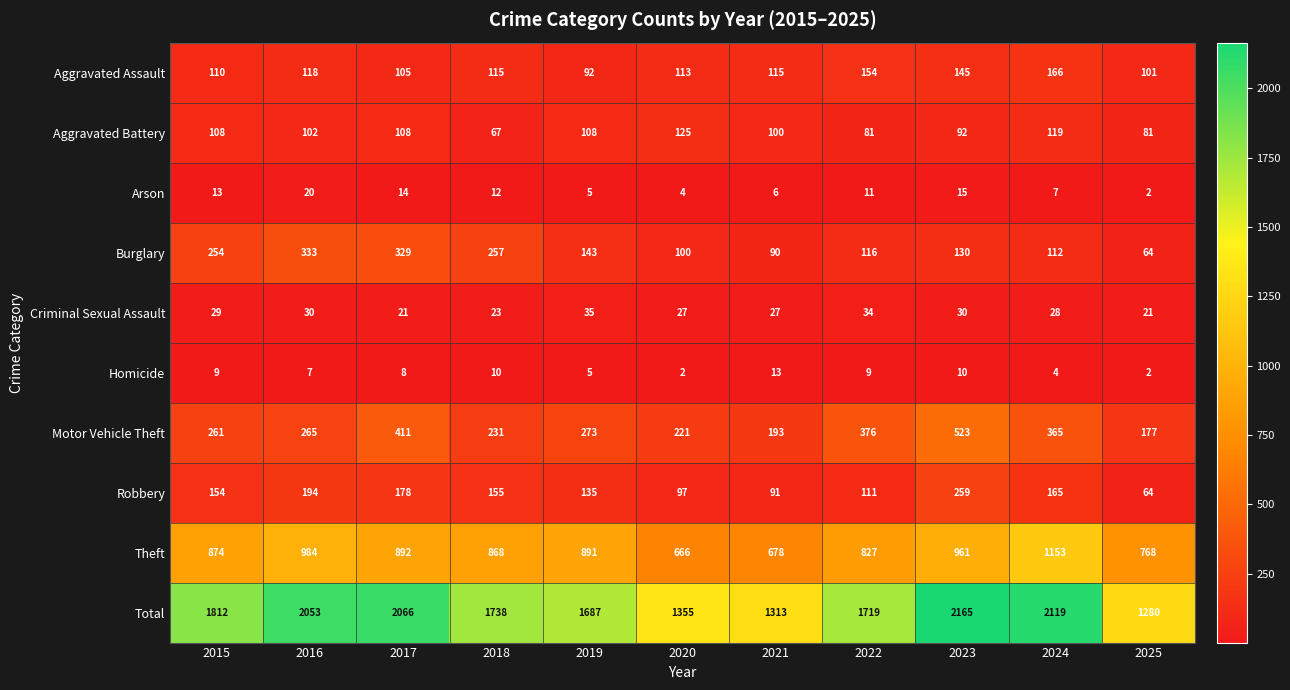

What is the approximate value of Criminal Sexual Assault at 2016, to the nearest 5?

30